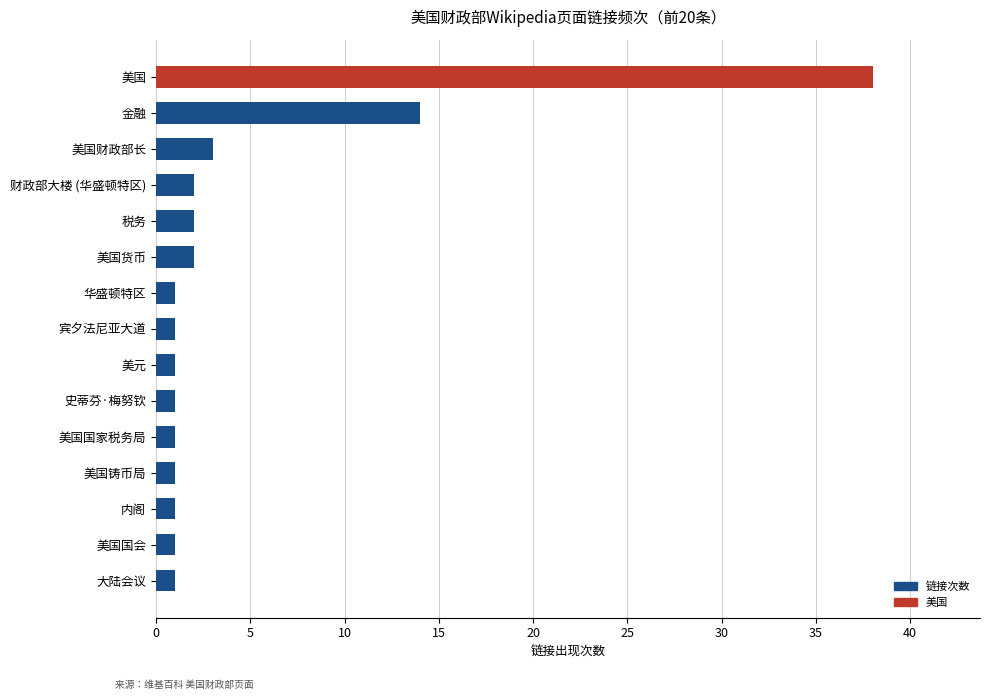

How many series are shown in this chart?

1